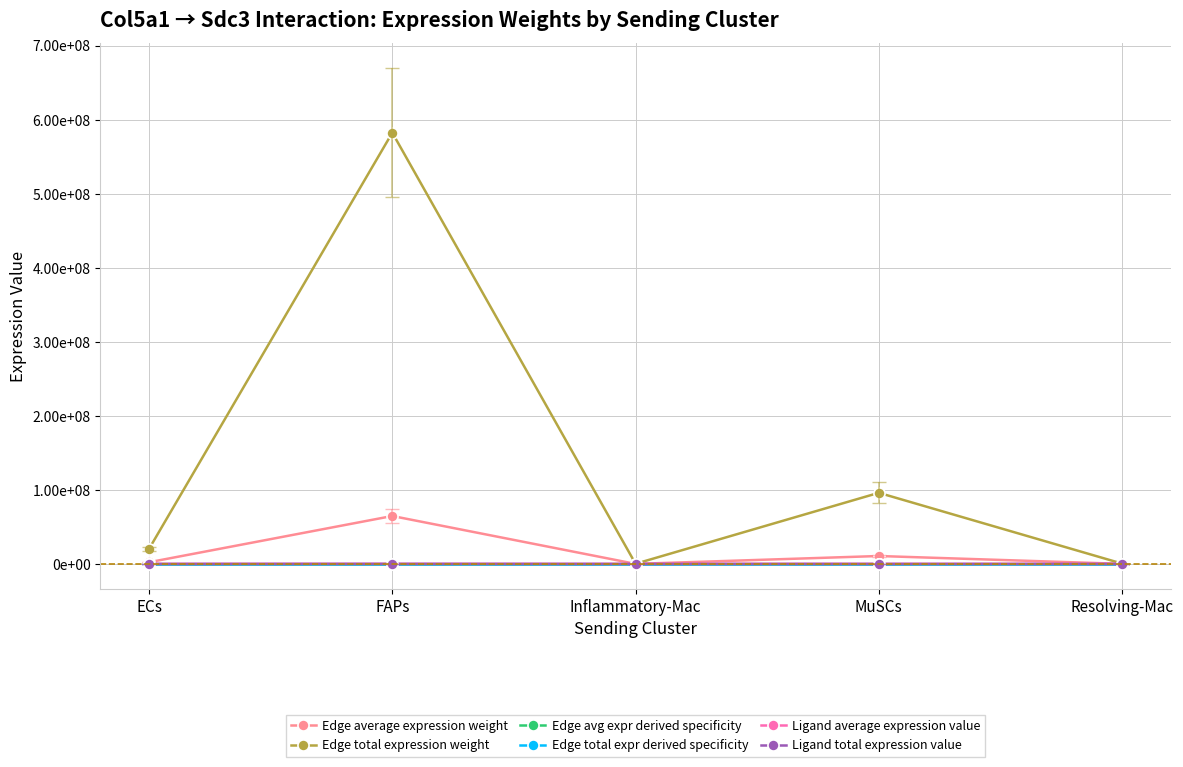

At which category does the chart reach its peak across all series?

FAPs